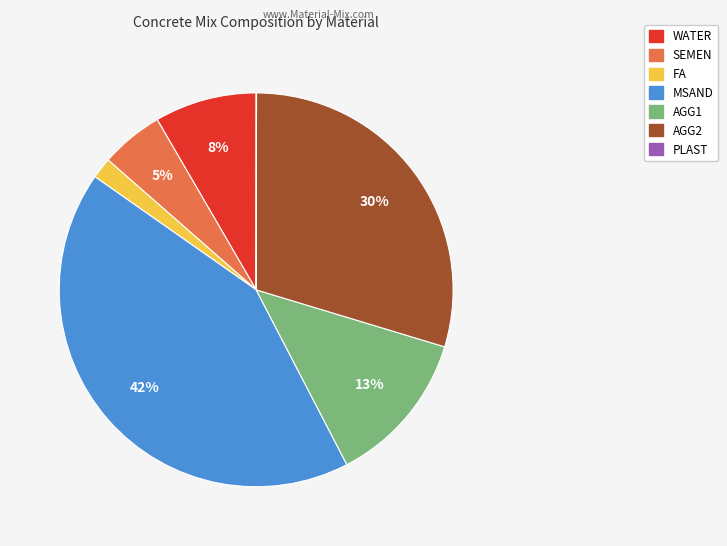

Does AGG1 represent more than half of the total?

No